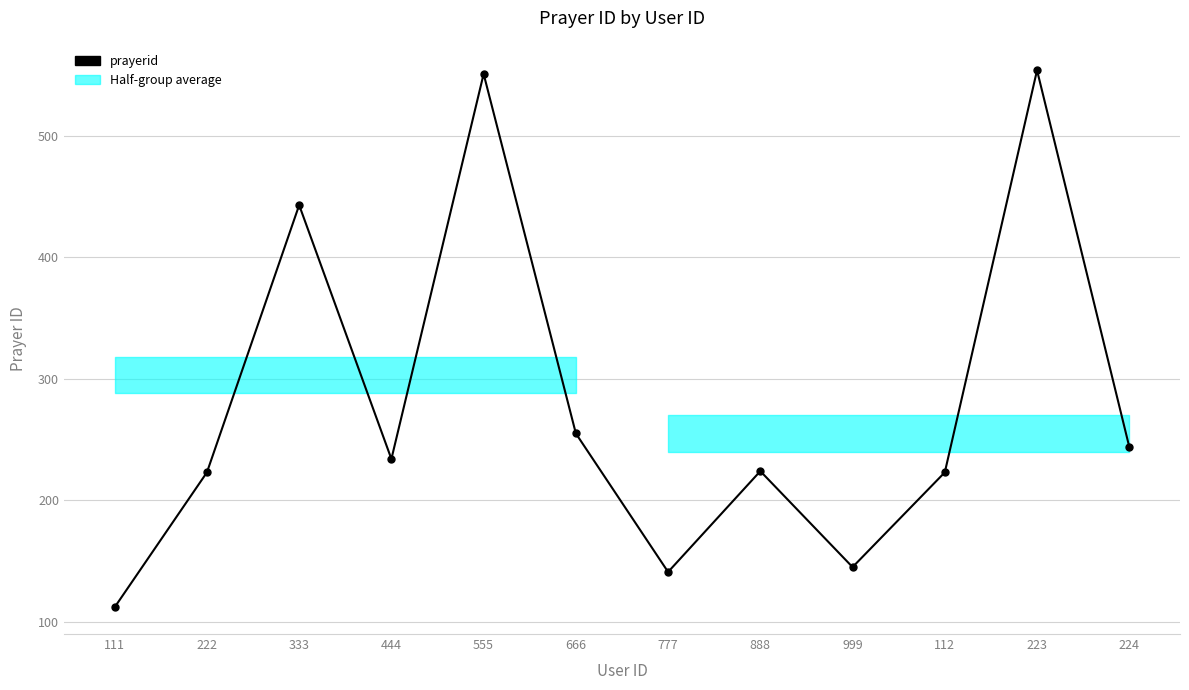

What is the greatest value displayed?

554